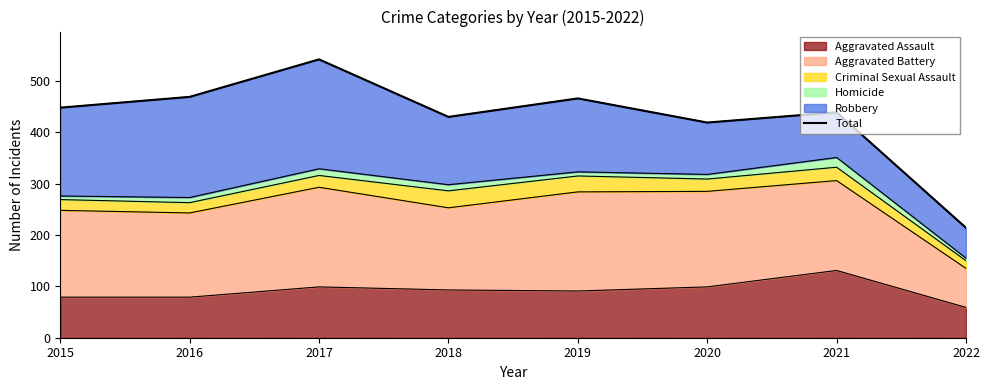

Where is the first local minimum?

2018